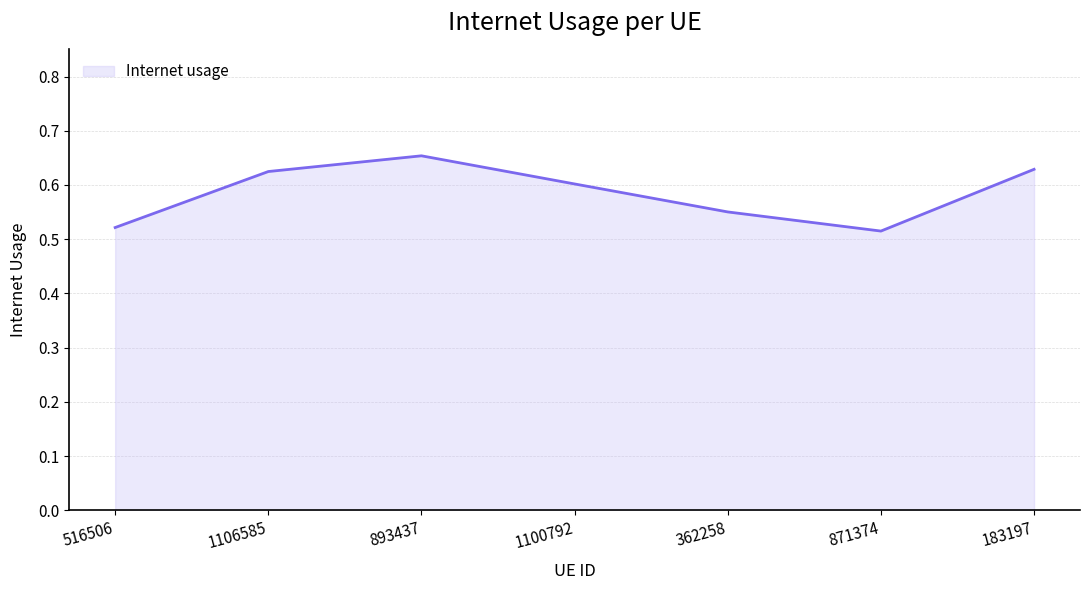

Between 516506 and 1106585, which is larger?

1106585